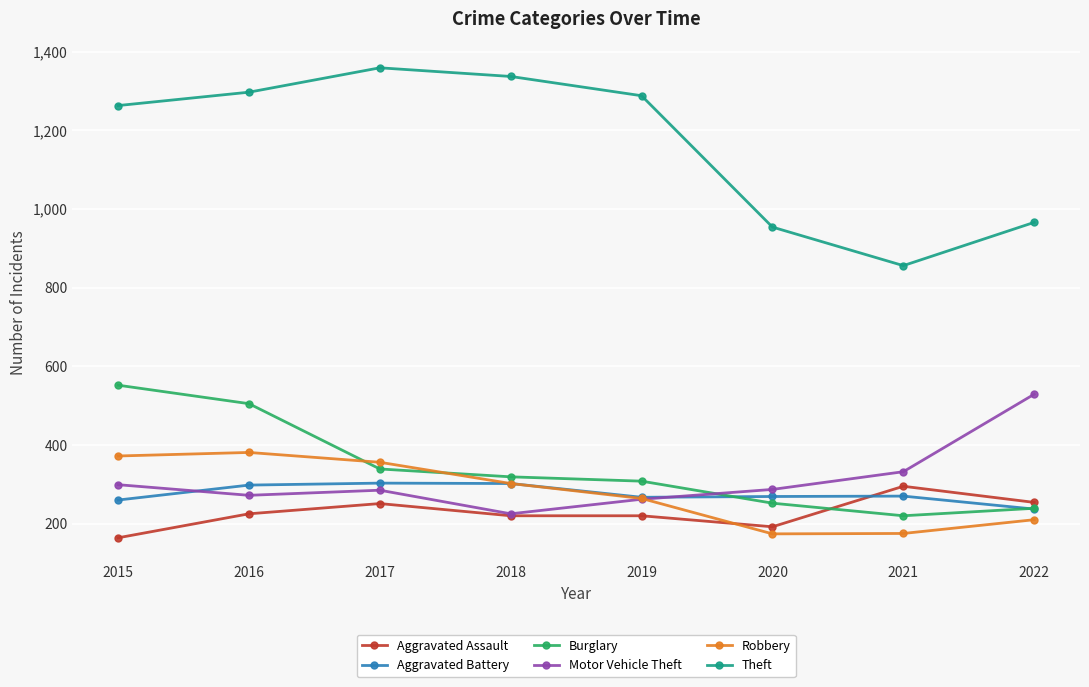

What are all the series names shown in the legend?

Aggravated Assault, Aggravated Battery, Burglary, Motor Vehicle Theft, Robbery, Theft